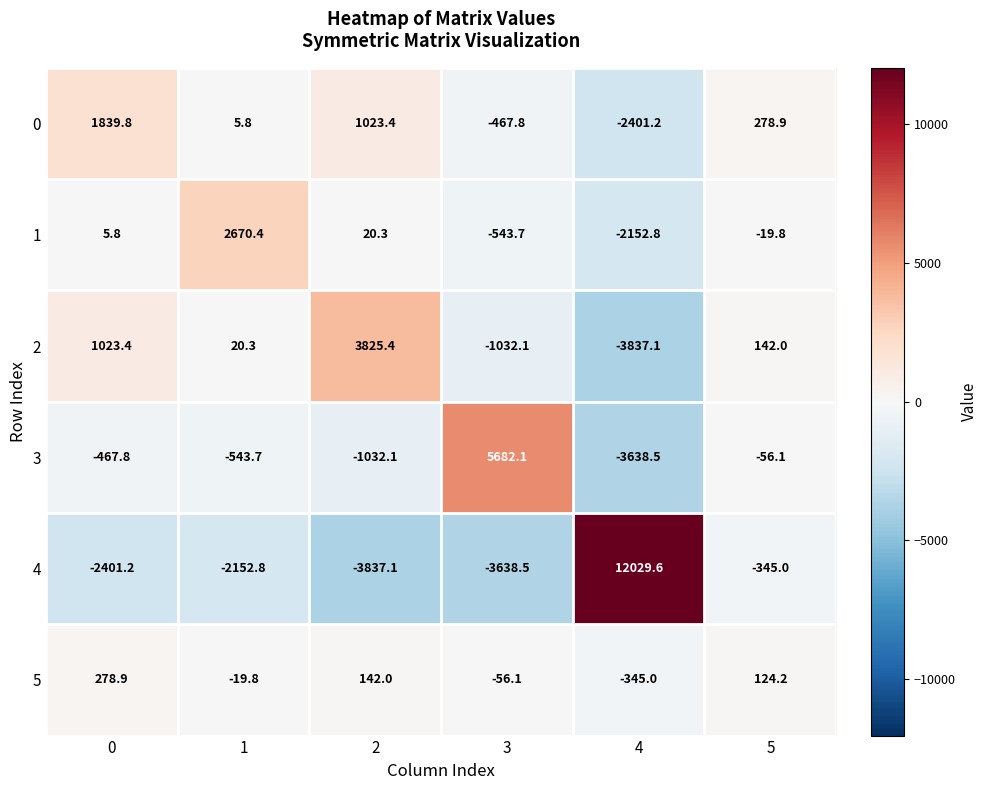

Which series changed the most between 0 and 5?

4